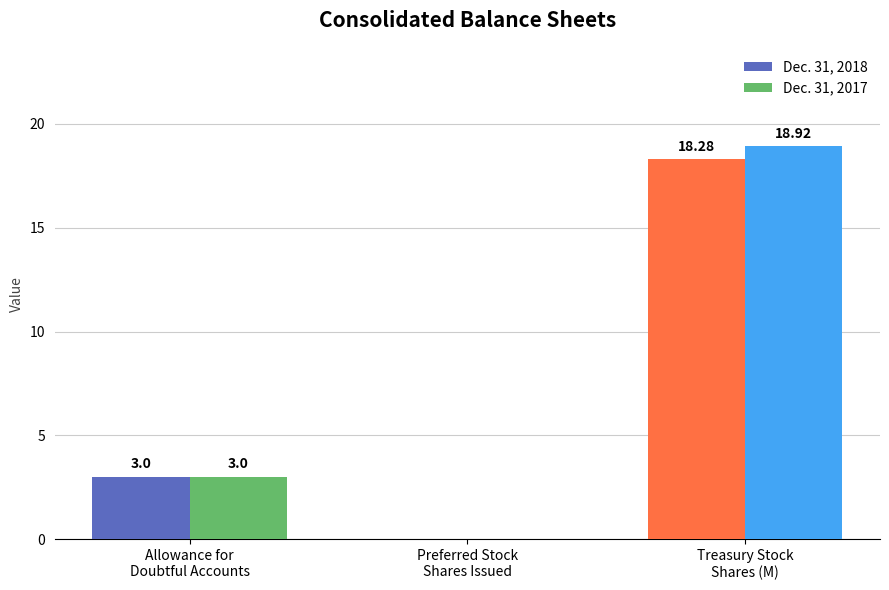

How many categories are shown in the chart?

3